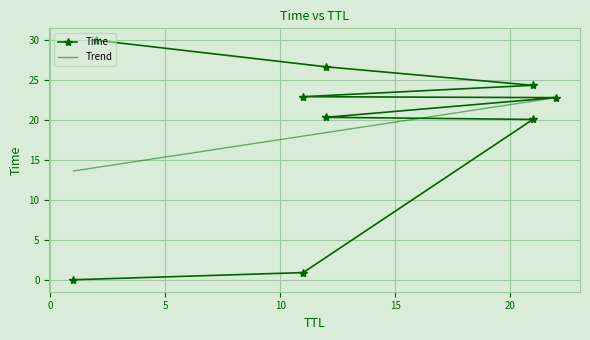

What position from the left is 10?

4